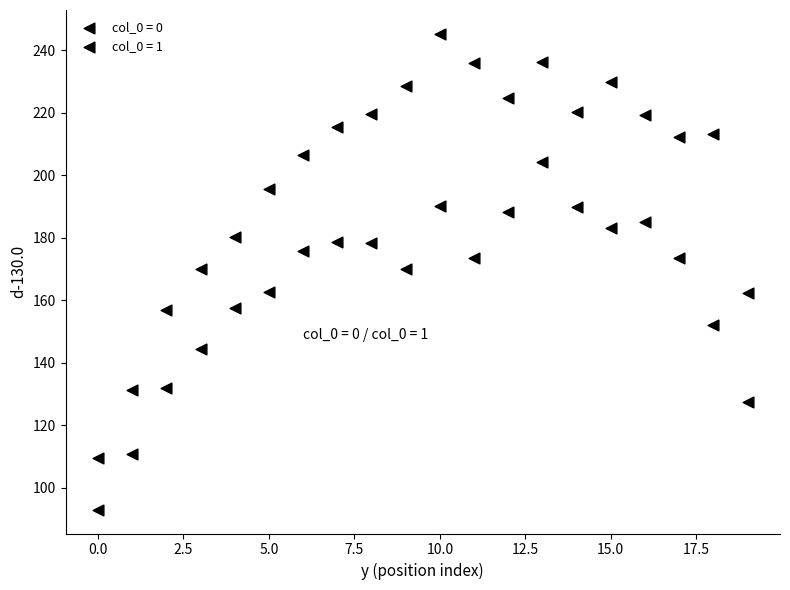

How many points are shown in the scatter plot?

40